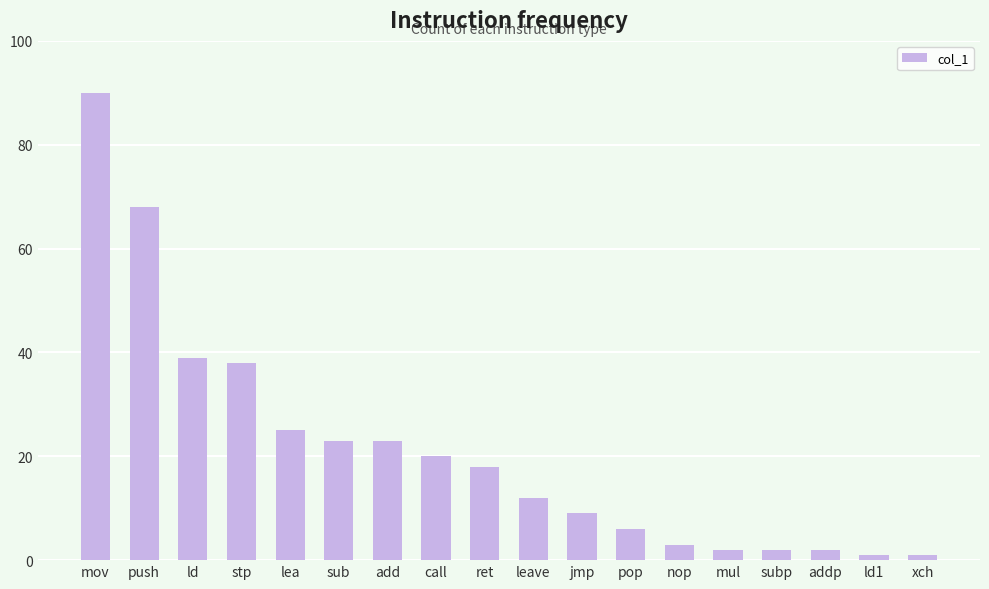

At which category does the chart reach its peak across all series?

mov